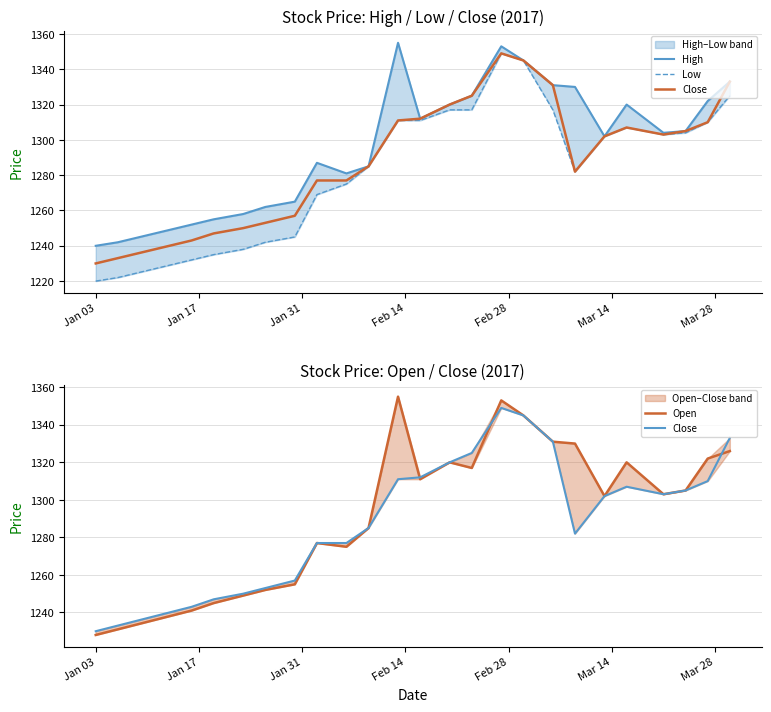

What is the difference between the second highest and second lowest values in the Low series?

123